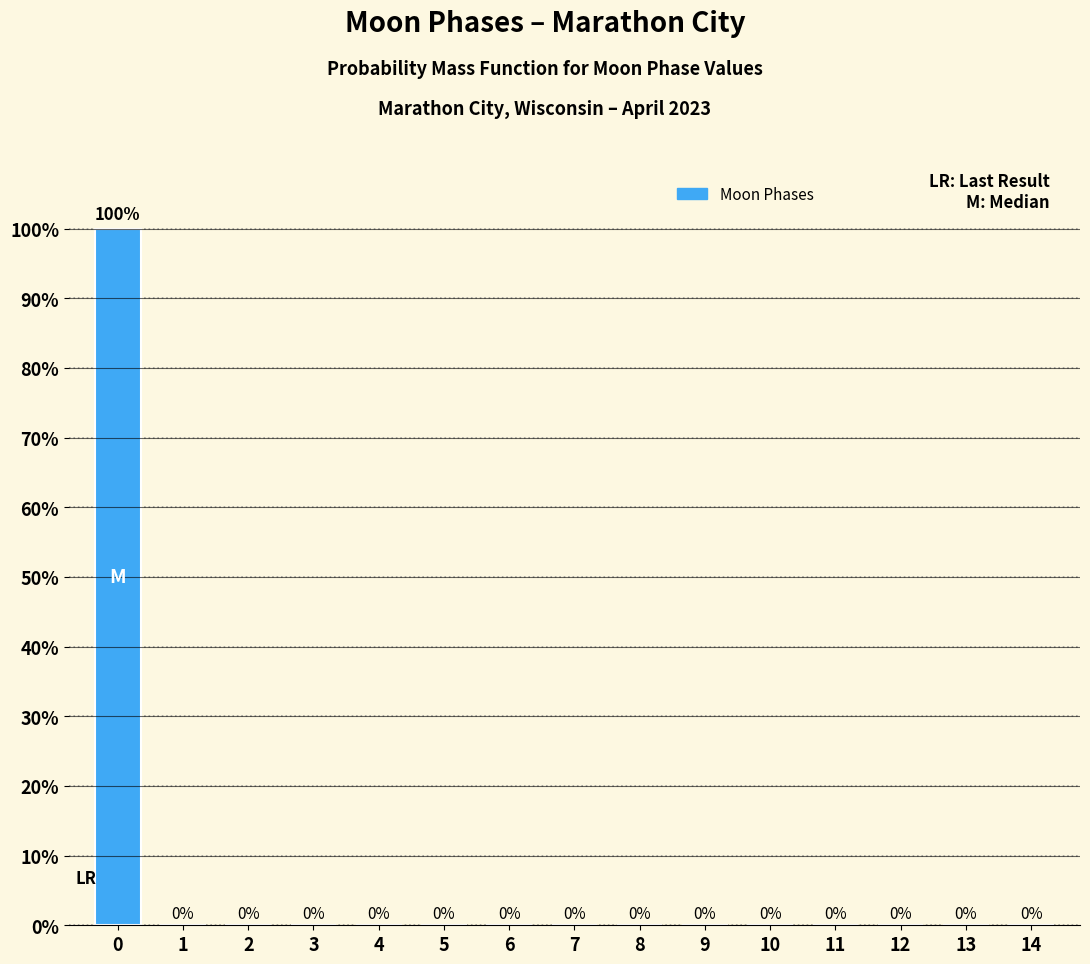

Reading right to left, transcribe all the data shown in this chart.

14=0	13=0	12=0	11=0	10=0	9=0	8=0	7=0	6=0	5=0	4=0	3=0	2=0	1=0	0=100